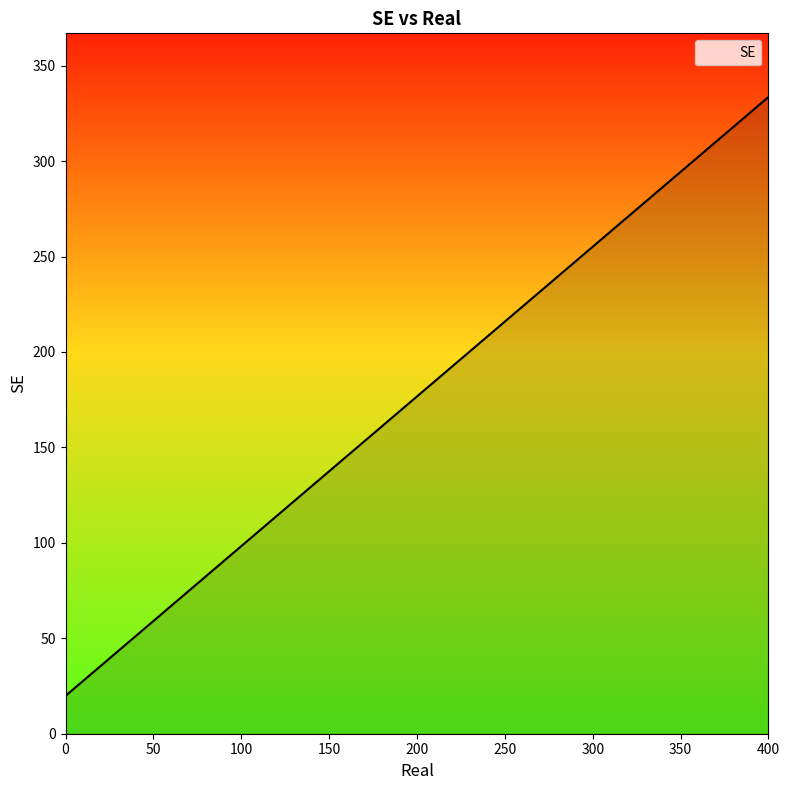

What is the difference between the maximum and minimum values?

313.7